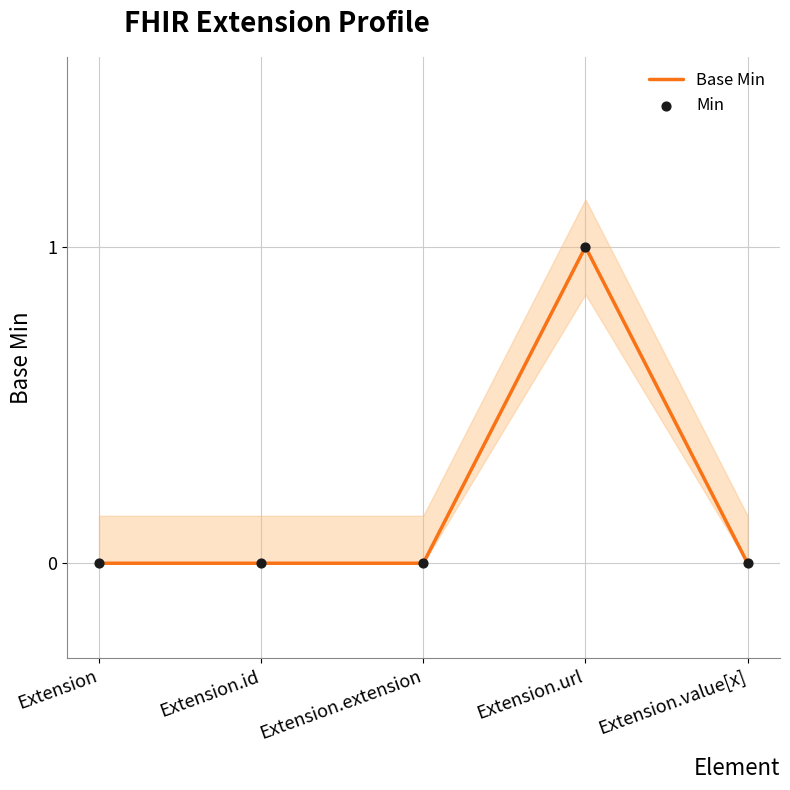

At how many categories does at least one series exceed 0?

1